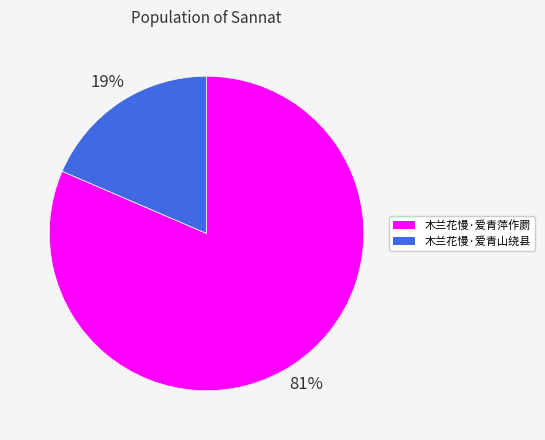

Is it true that 木兰花慢·爱青山绕县 is 26% of the pie?

False